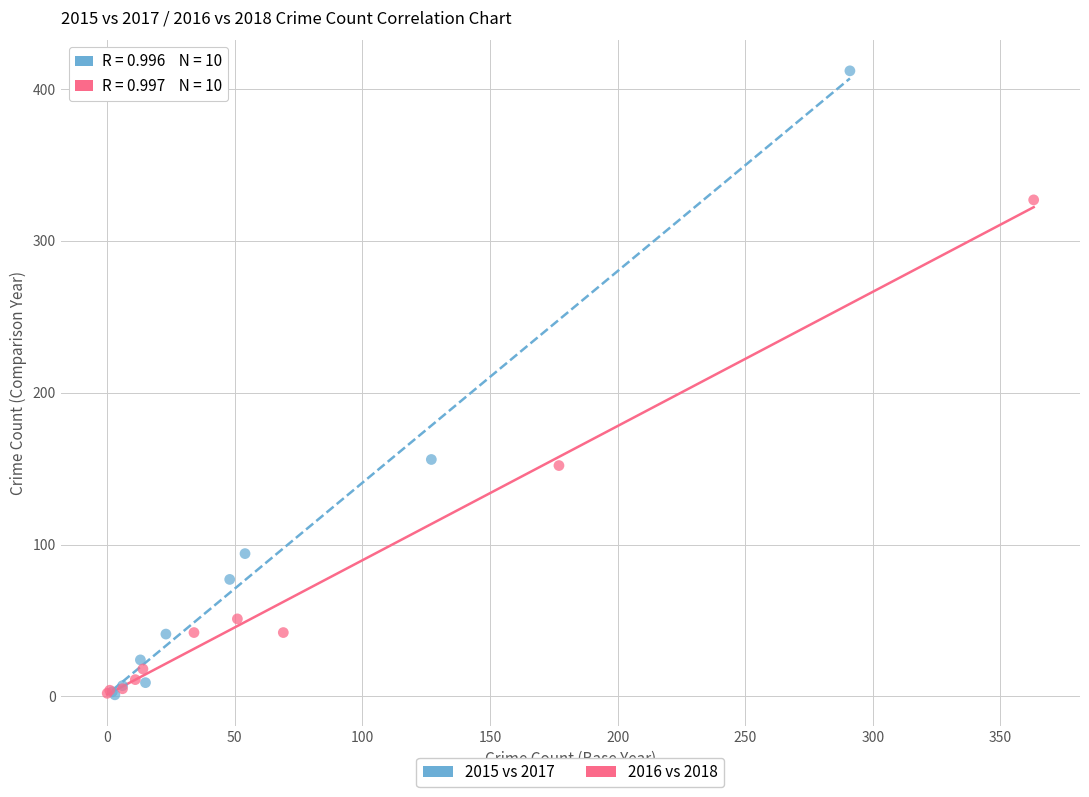

Which series has the largest Y range (max minus min)?

2015 vs 2017